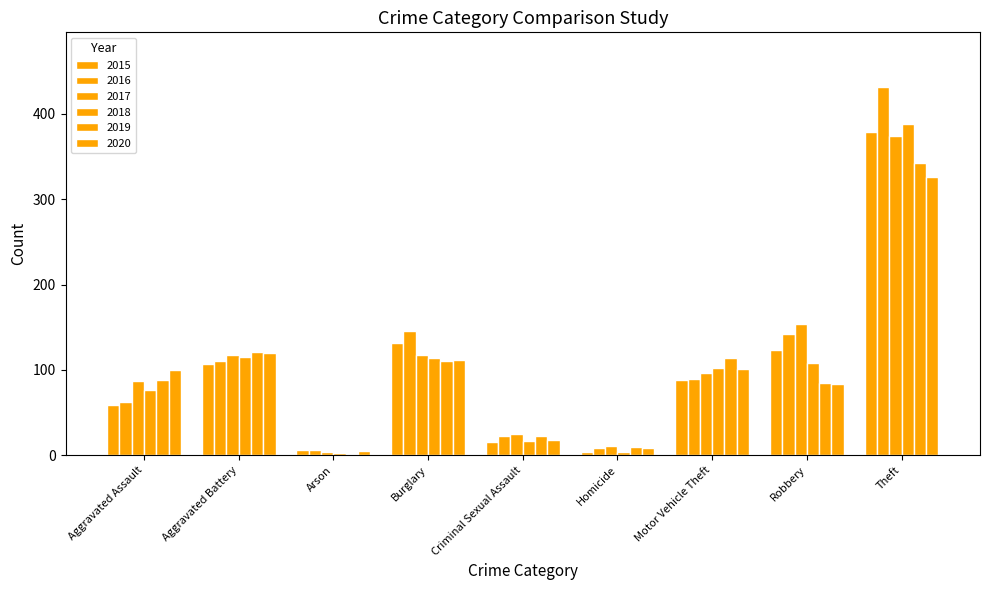

What is the total value across all series at Arson?

26